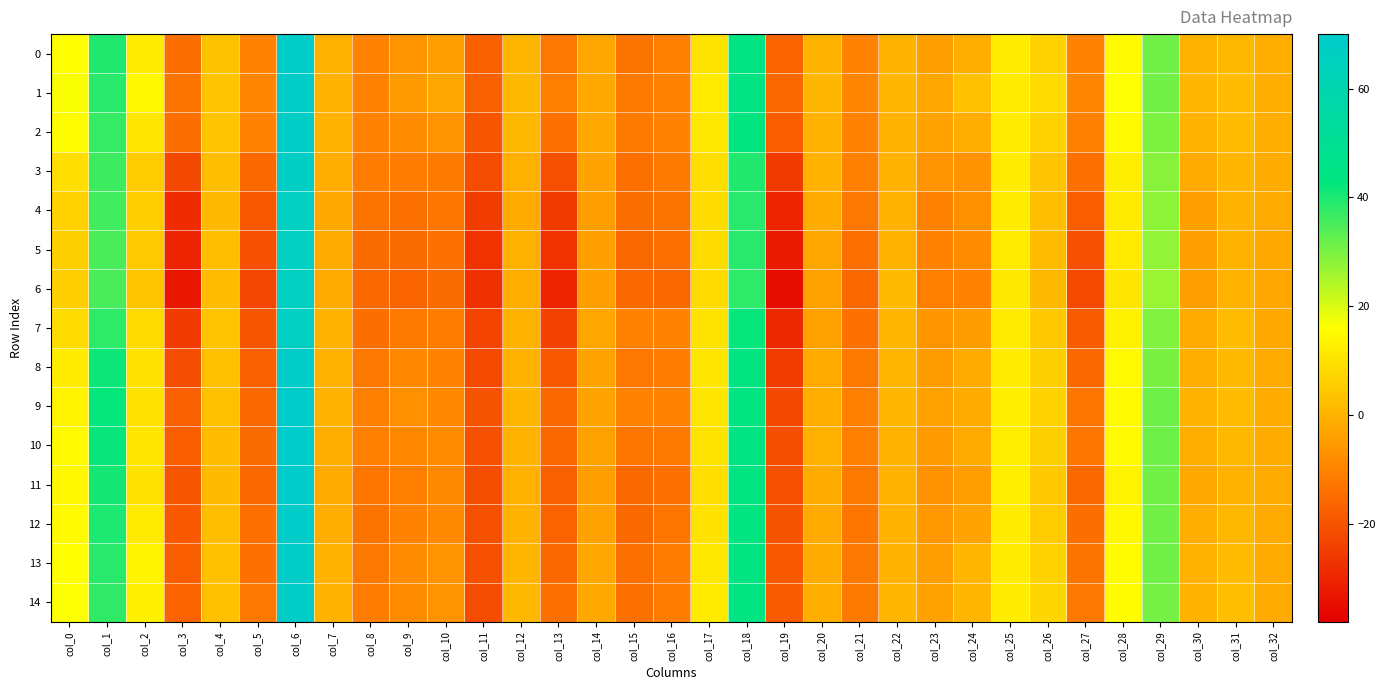

At which category is the sum across all series the highest?

col_6